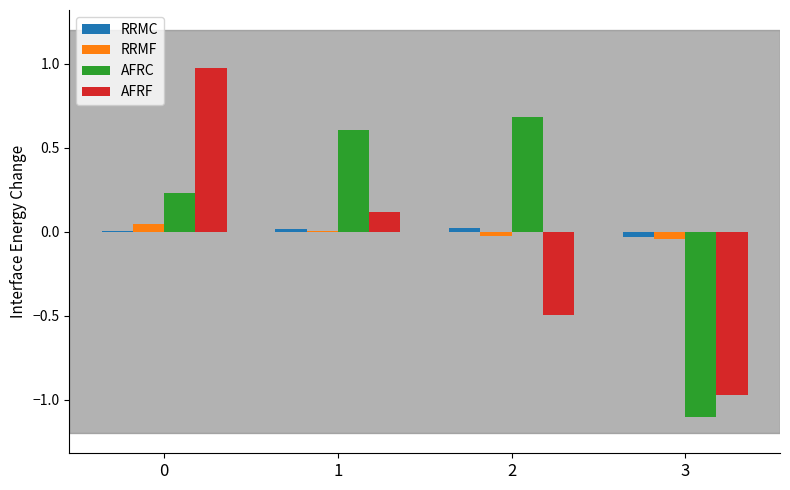

Which series changed the most between 0 and 2?

AFRF